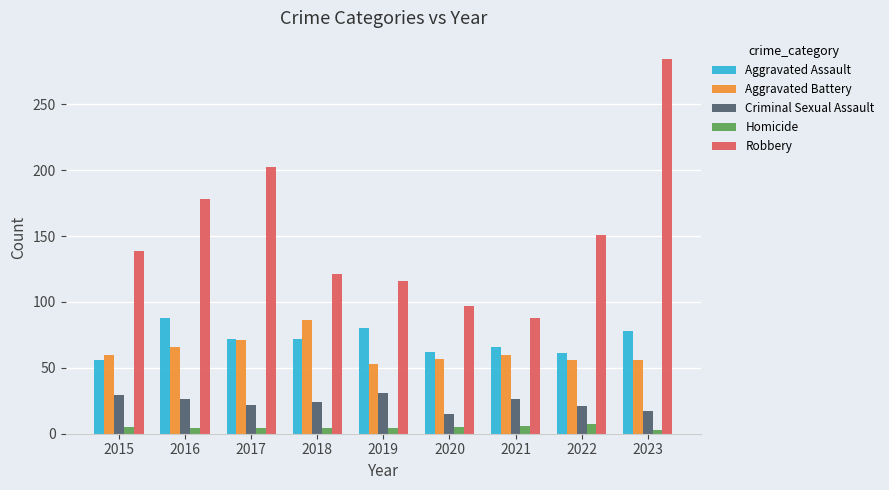

What is the difference between the maximum and second lowest values in the Aggravated Assault series?

27